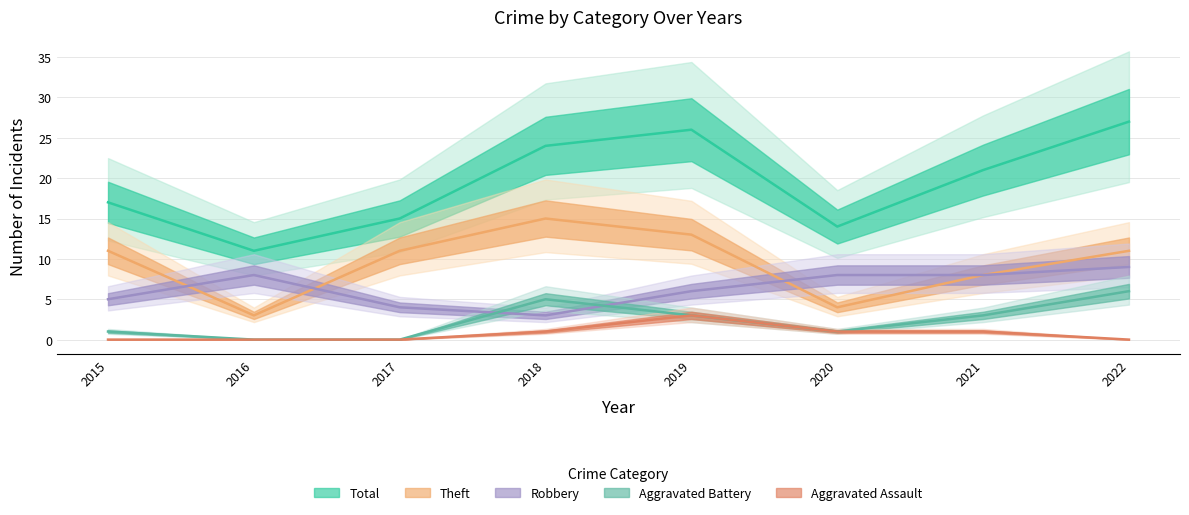

What is the total value across all series at 2020?

28